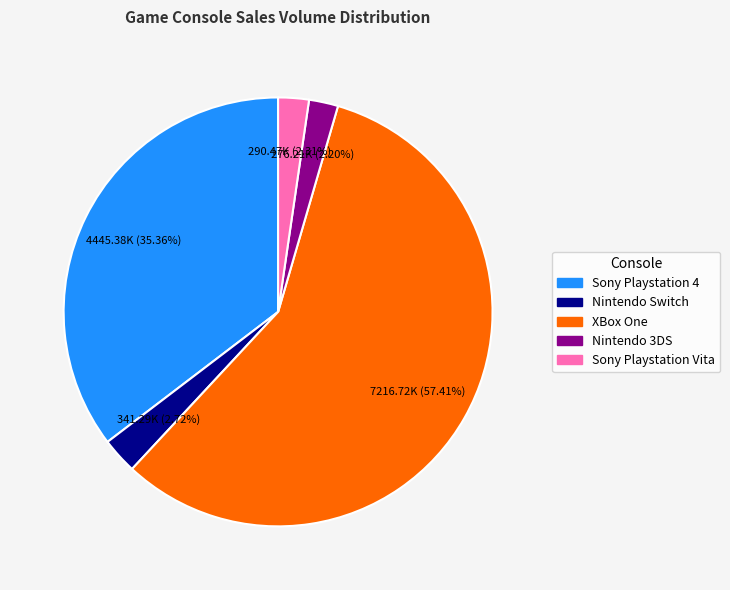

Which slice is the largest?

XBox One